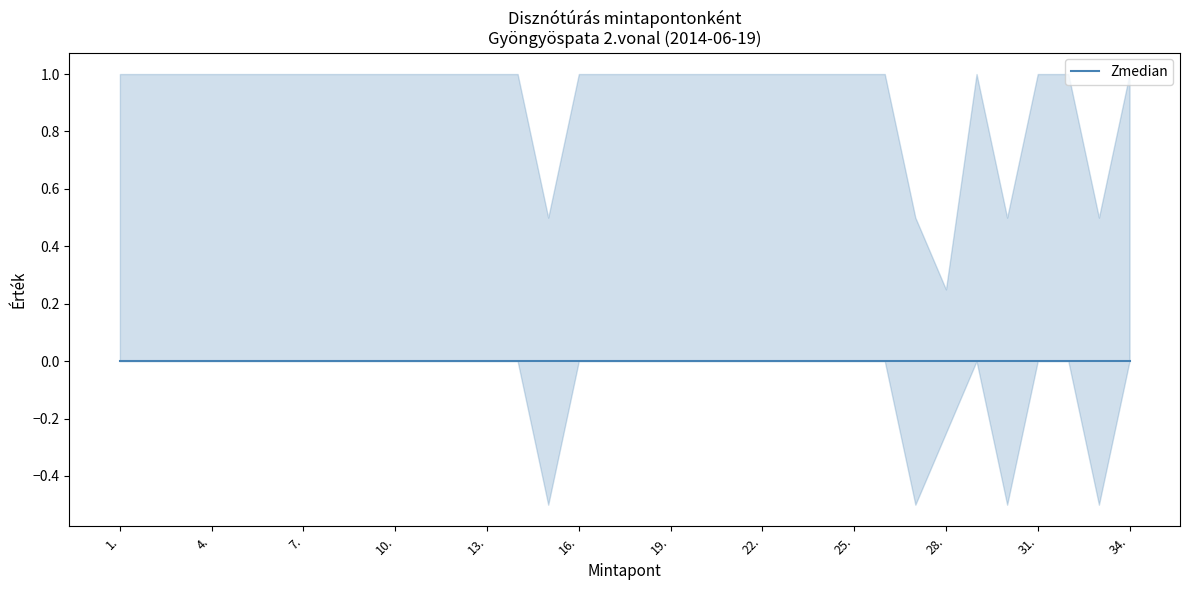

What position from the right is 13.?

22